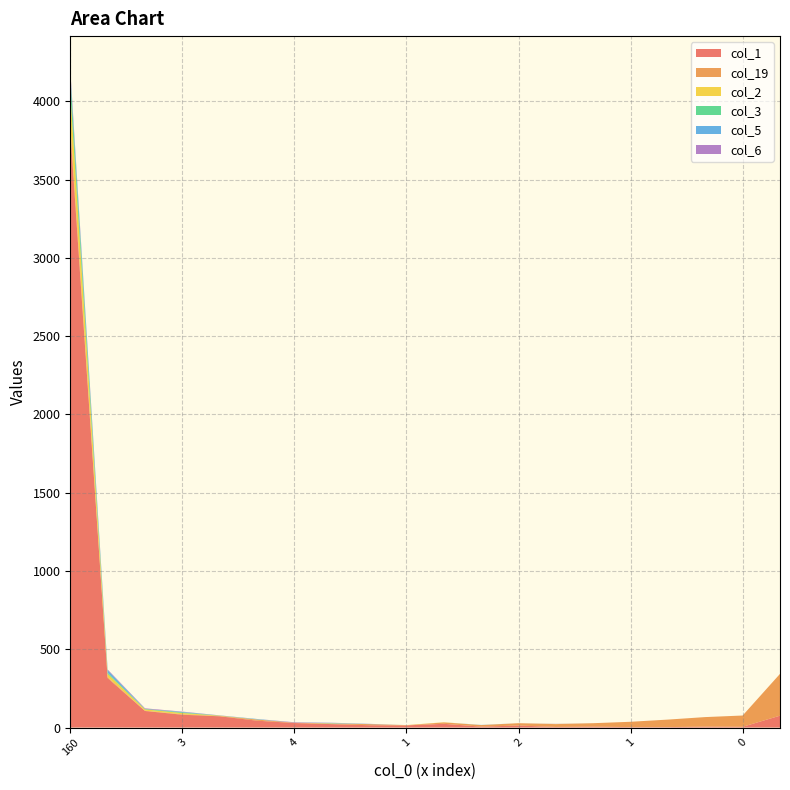

Reading left to right, transcribe all the data shown in this chart.

col_1: 160=3816	14=316	3=106	3=82	12=72	6=44	4=29	3=22	2=15	1=14	3=24	2=6	2=13	2=4	1=6	1=3	3=3	5=6	0=5	71=76
col_19: 160=40	14=6	3=2	3=3	12=2	6=7	4=2	3=3	2=7	1=1	3=9	2=10	2=15	2=18	1=22	1=34	3=48	5=61	0=72	71=267
col_2: 160=207	14=21	3=8	3=8	12=2	6=1	4=0	3=2	2=0	1=1	3=1	2=0	2=0	2=1	1=0	1=0	3=0	5=0	0=0	71=0
col_3: 160=92	14=8	3=3	3=4	12=1	6=0	4=0	3=1	2=0	1=0	3=0	2=0	2=0	2=0	1=0	1=0	3=0	5=0	0=0	71=0
col_5: 160=30	14=16	3=0	3=3	12=0	6=3	4=0	3=2	2=1	1=0	3=0	2=1	2=0	2=0	1=0	1=0	3=0	5=0	0=0	71=0
col_6: 160=21	14=4	3=4	3=2	12=1	6=0	4=3	3=1	2=1	1=0	3=0	2=0	2=0	2=1	1=0	1=0	3=0	5=0	0=0	71=0